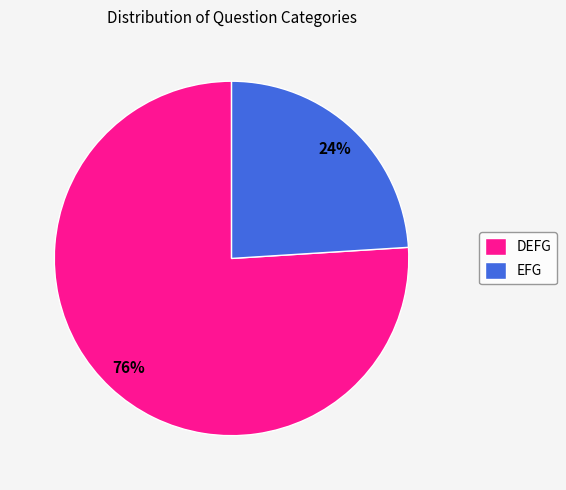

What is the ratio of the value at DEFG to the value at EFG?

3.2